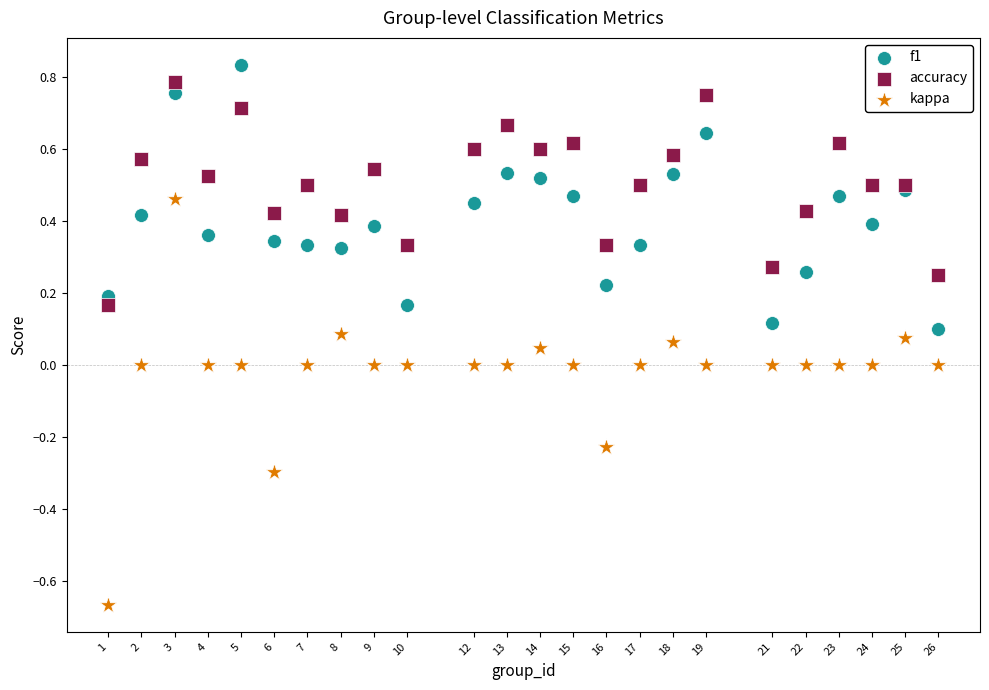

What are all the series names shown in the legend?

f1, accuracy, kappa